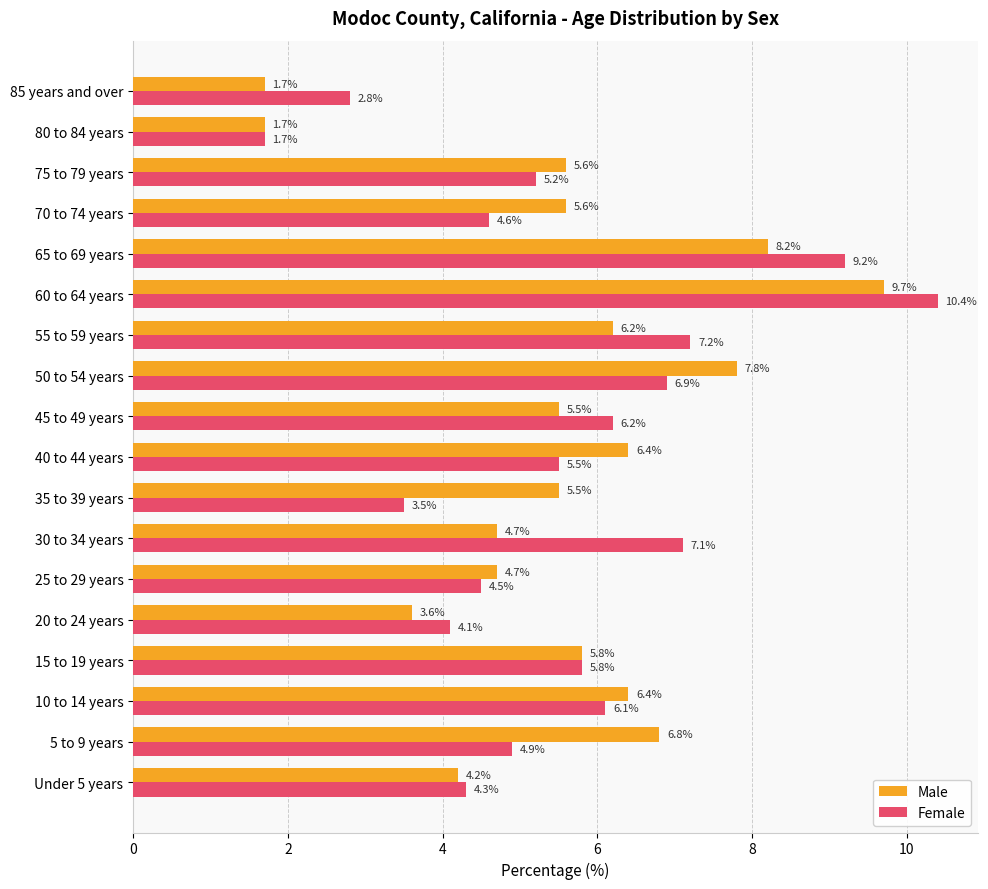

Which series has the widest spread of values?

Female